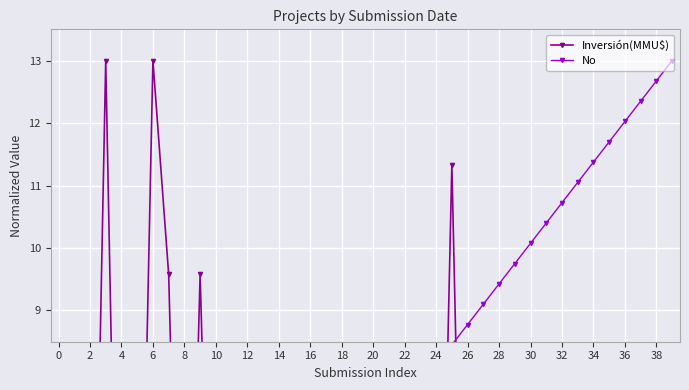

Reading left to right, transcribe all the data shown in this chart.

Inversión(MMU$): 0.0	0.0	0.2	13.0	0.1	1.0	13.0	9.6	0.1	9.6	0.4	0.3	0.3	0.1	0.0	0.3	0.3	5.2	0.1	0.2	0.2	0.6	0.1	0.0	0.1	11.3	0.0	0.2	0.5	0.2	0.2	2.7	2.7	2.7	0.6	2.7	6.6	0.1	1.8	0.1
No: 0.3	0.7	1.0	1.3	1.6	1.9	2.3	2.6	2.9	3.2	3.6	3.9	4.2	4.5	4.9	5.2	5.5	5.9	6.2	6.5	6.8	7.2	7.5	7.8	8.1	8.5	8.8	9.1	9.4	9.8	10.1	10.4	10.7	11.0	11.4	11.7	12.0	12.3	12.7	13.0